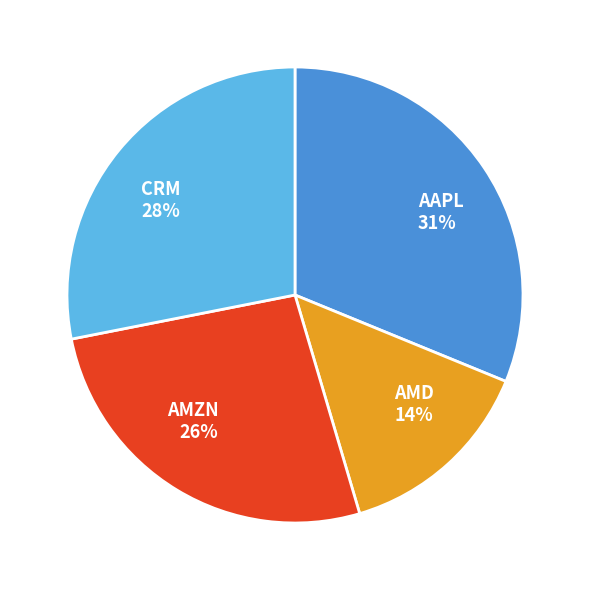

What percentage is the AMD slice, to the nearest percent?

14%